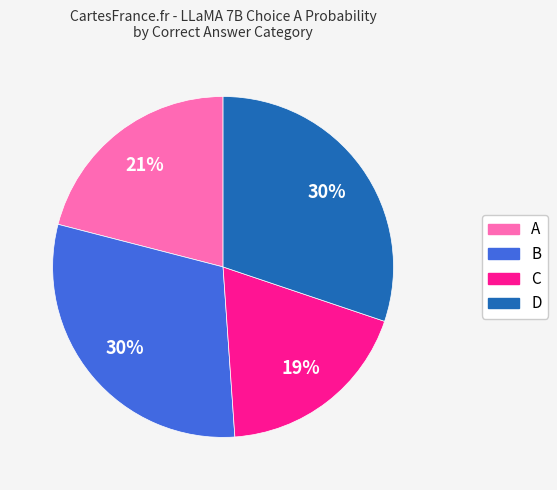

Do B and C together represent more than half of the pie?

No